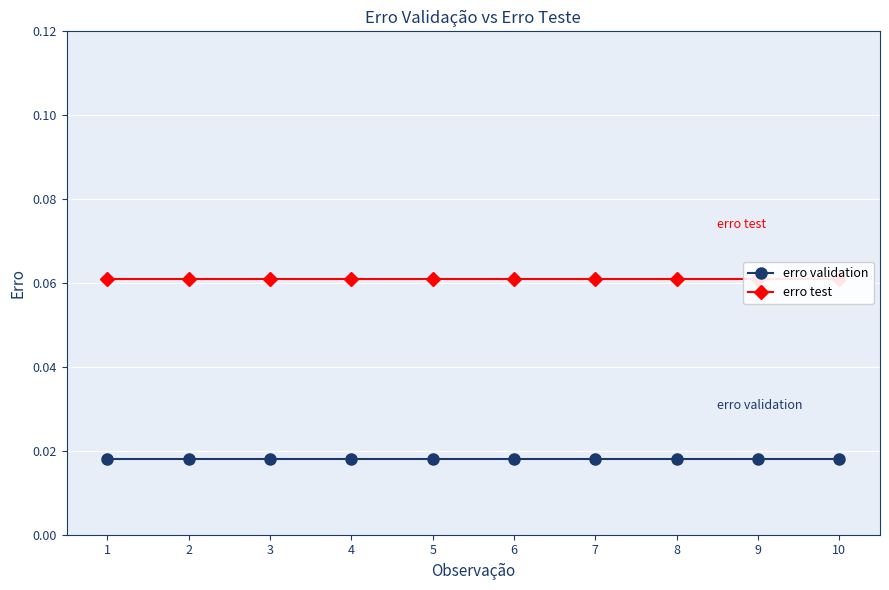

The erro validation series shows 0.0 at 10. True or false?

True